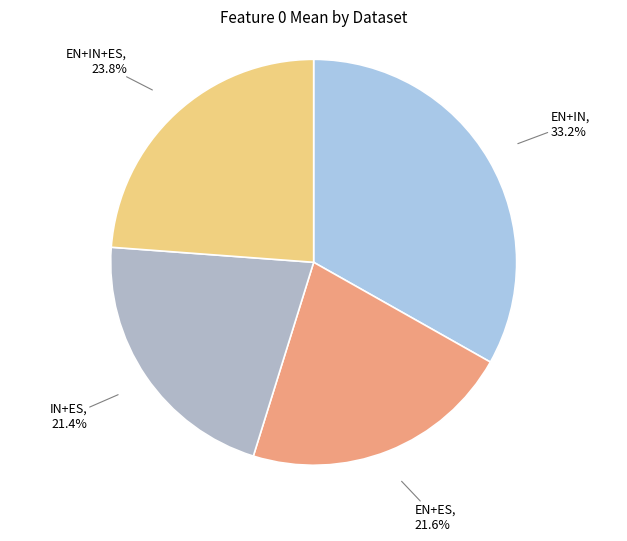

What is the largest slice in the pie chart?

EN+IN